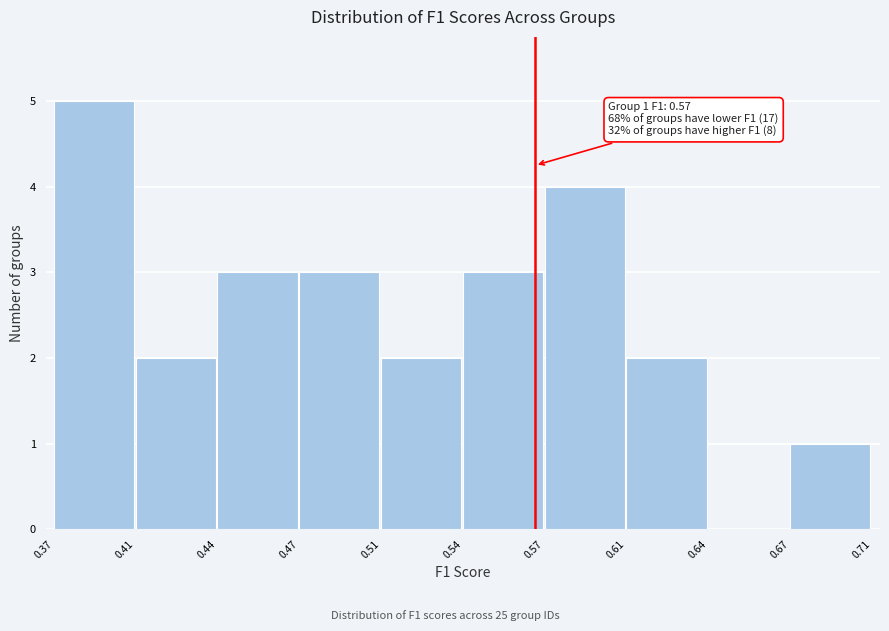

Reading left to right, extract all data points from this chart.

0.37=5	0.41=2	0.44=3	0.47=3	0.51=2	0.54=3	0.57=4	0.61=2	0.64=0	0.67=1